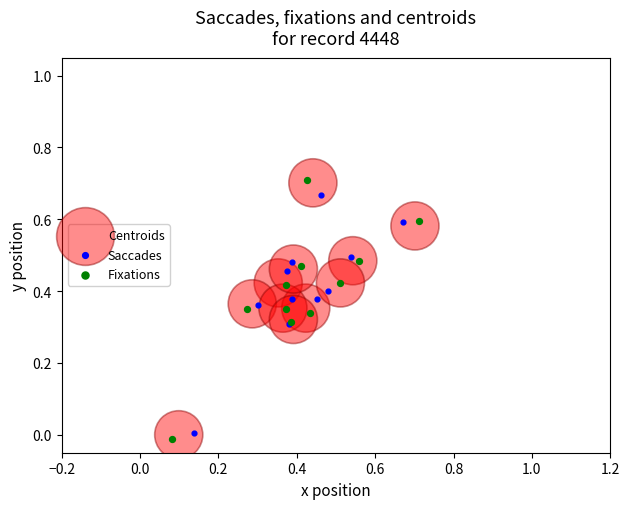

Which series contains the lowest Y value?

Fixations